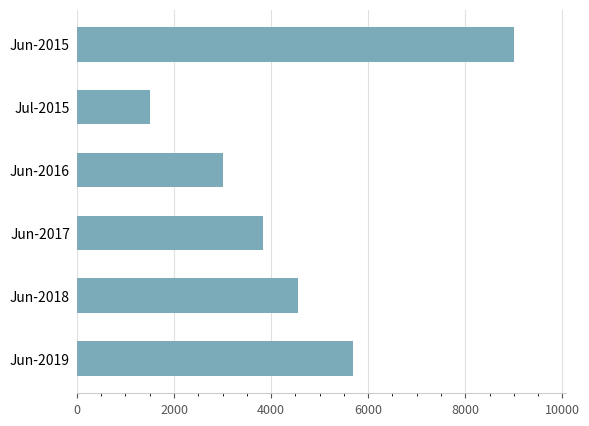

What is the value of the 4th bar from the top?

3839.0